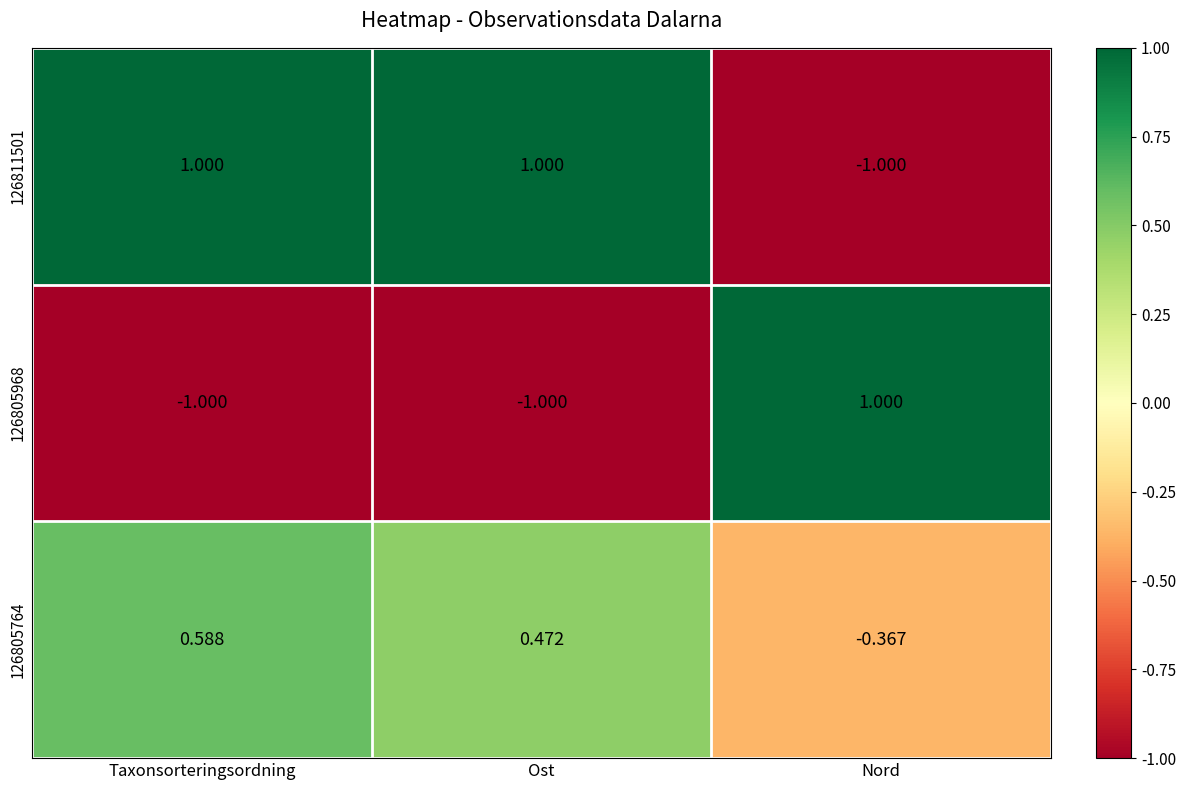

List the labels in order of 126805764 value, smallest first.

Nord, Ost, Taxonsorteringsordning